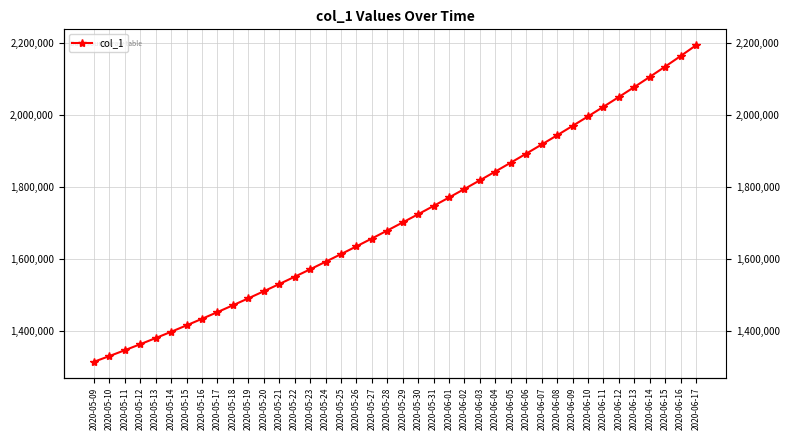

Read the value at 2020-06-05.

1867832.5